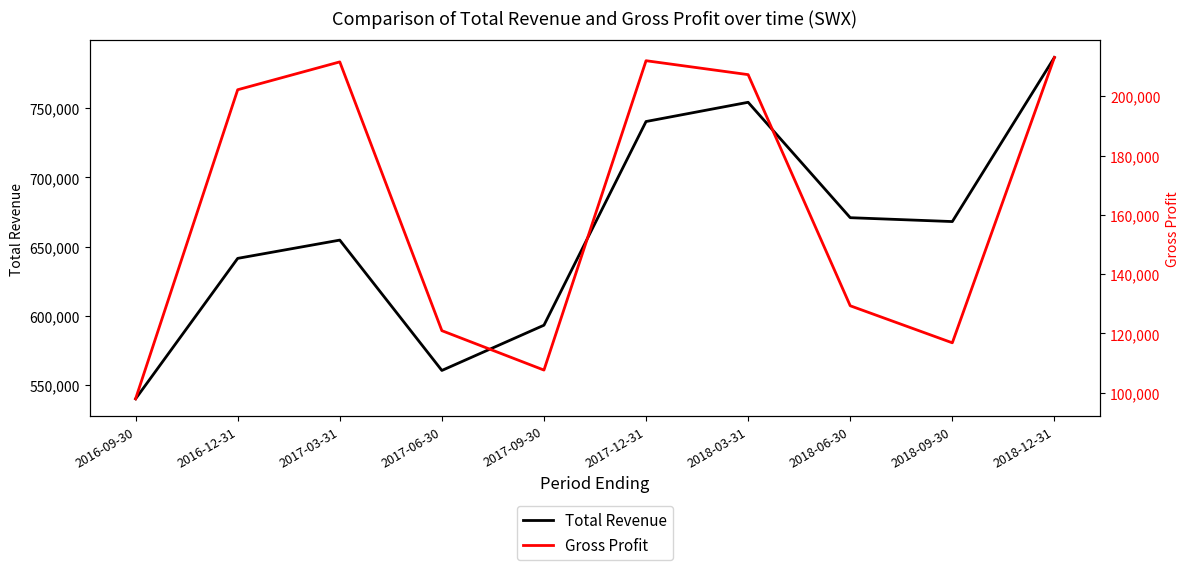

What is the total value across all series at 2017-03-31?

866300